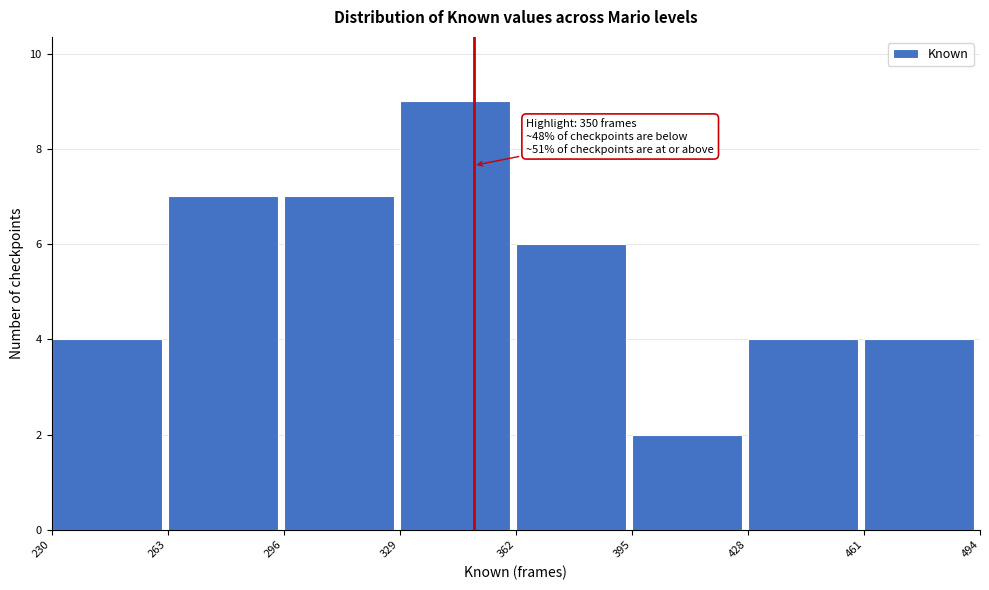

Over which range of the x-axis is the bar tallest?

329 to 362